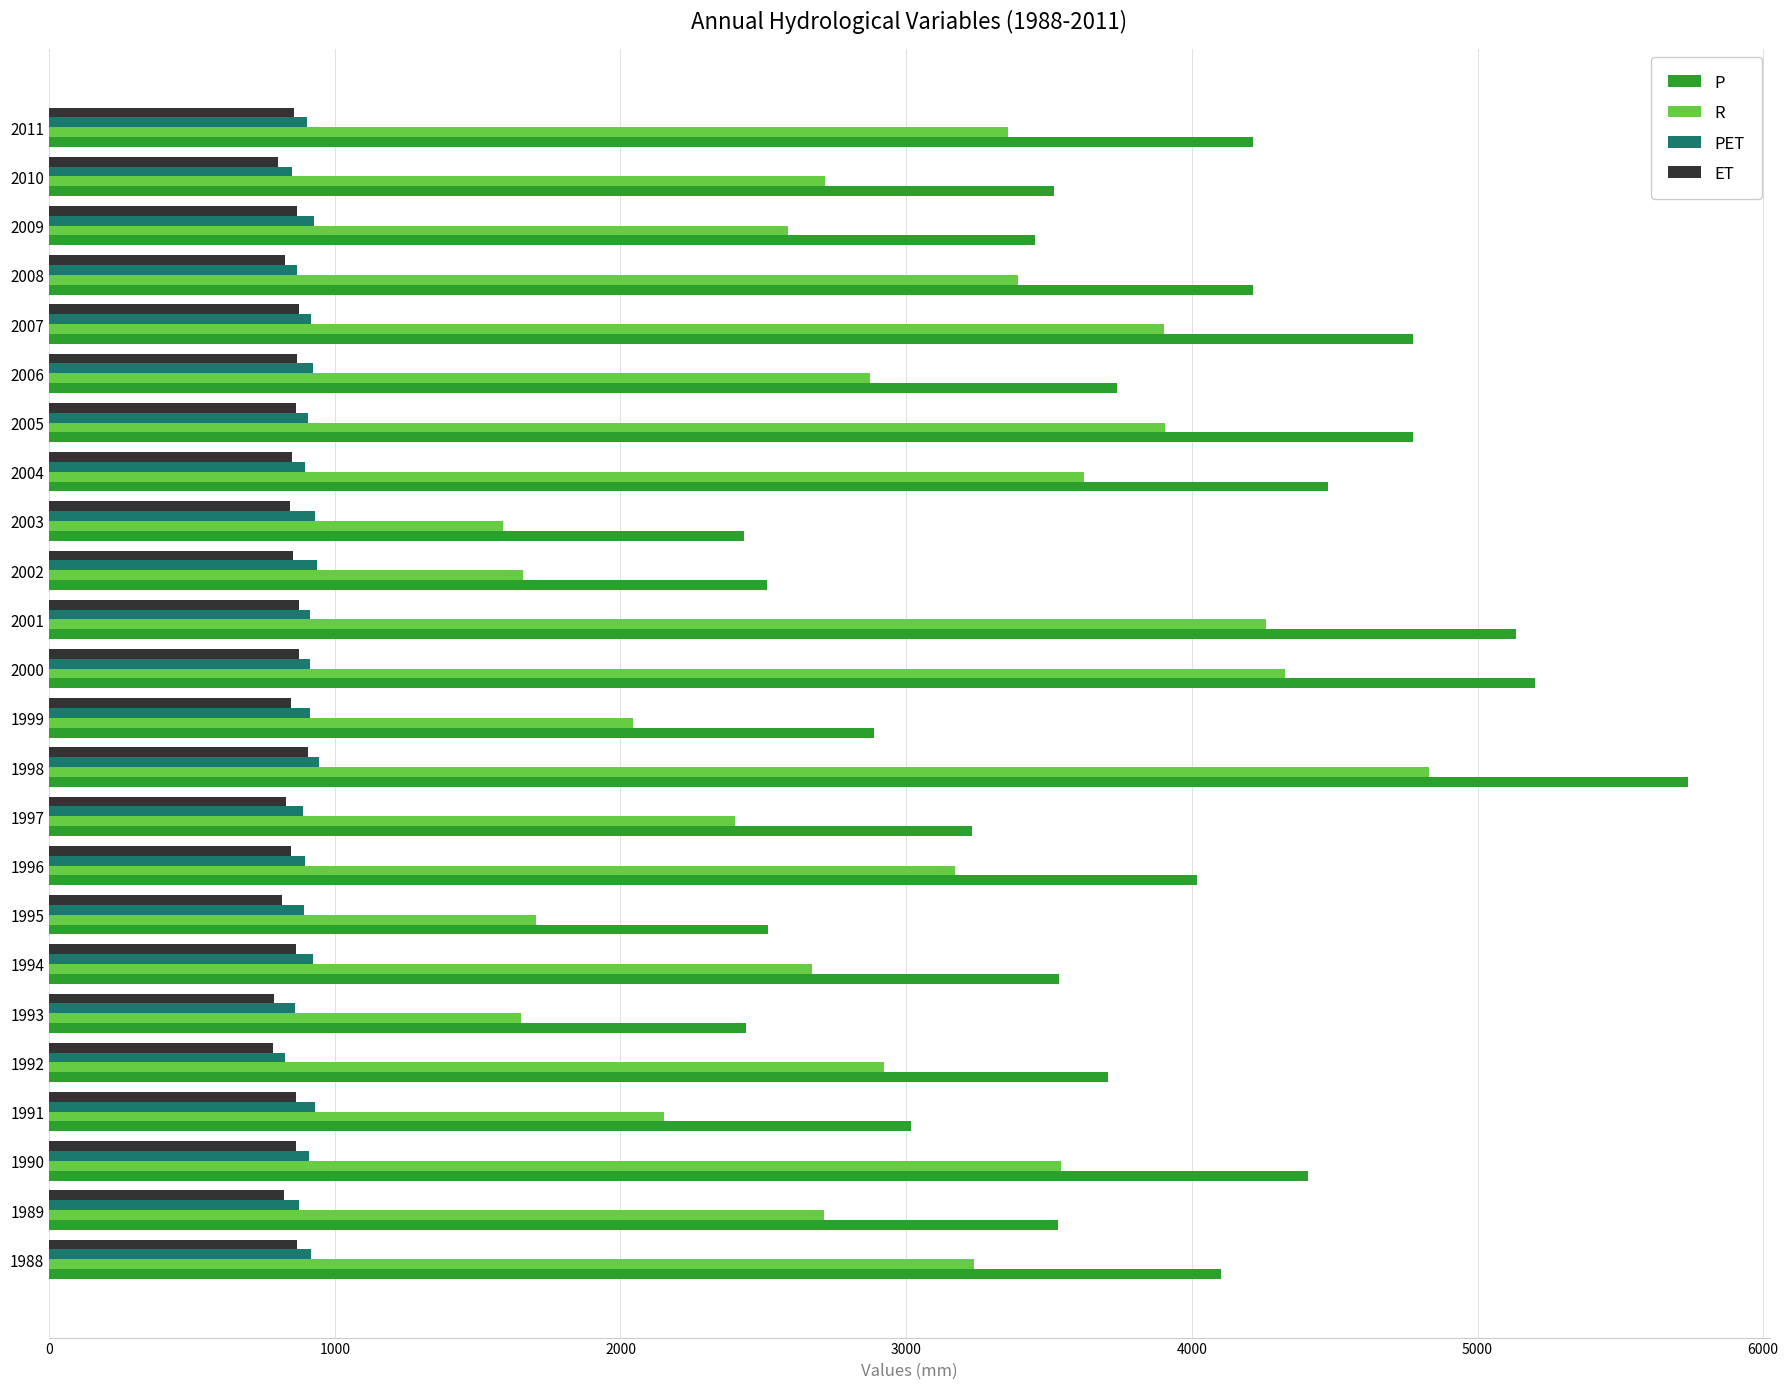

The P series shows 3705.5 at 1992. True or false?

True